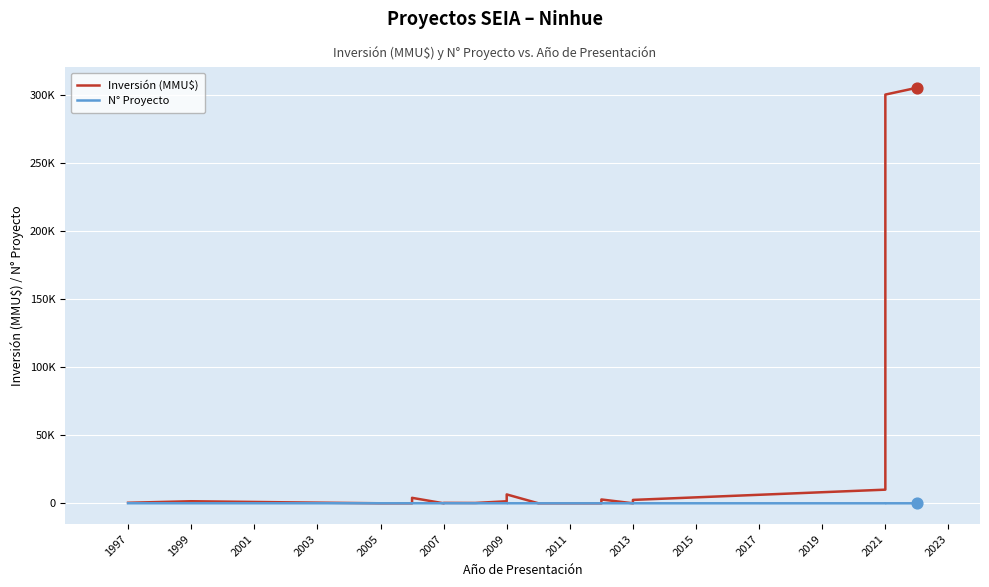

Is the value of Inversión (MMU$) at 14 greater than the value of N° Proyecto at 15?

Yes